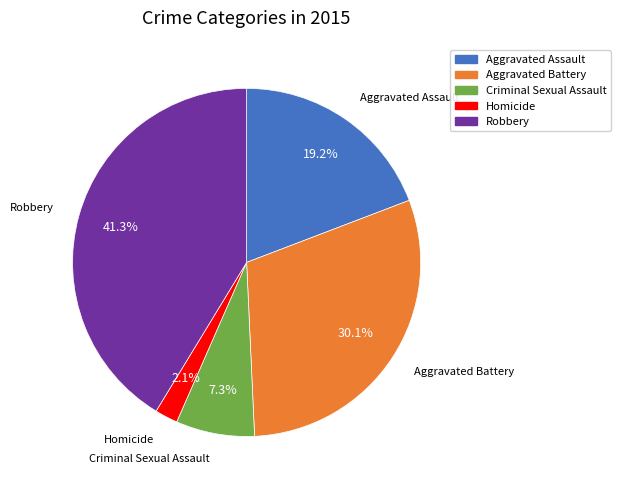

To the nearest percent, what is the combined percentage of Robbery and Criminal Sexual Assault?

49%